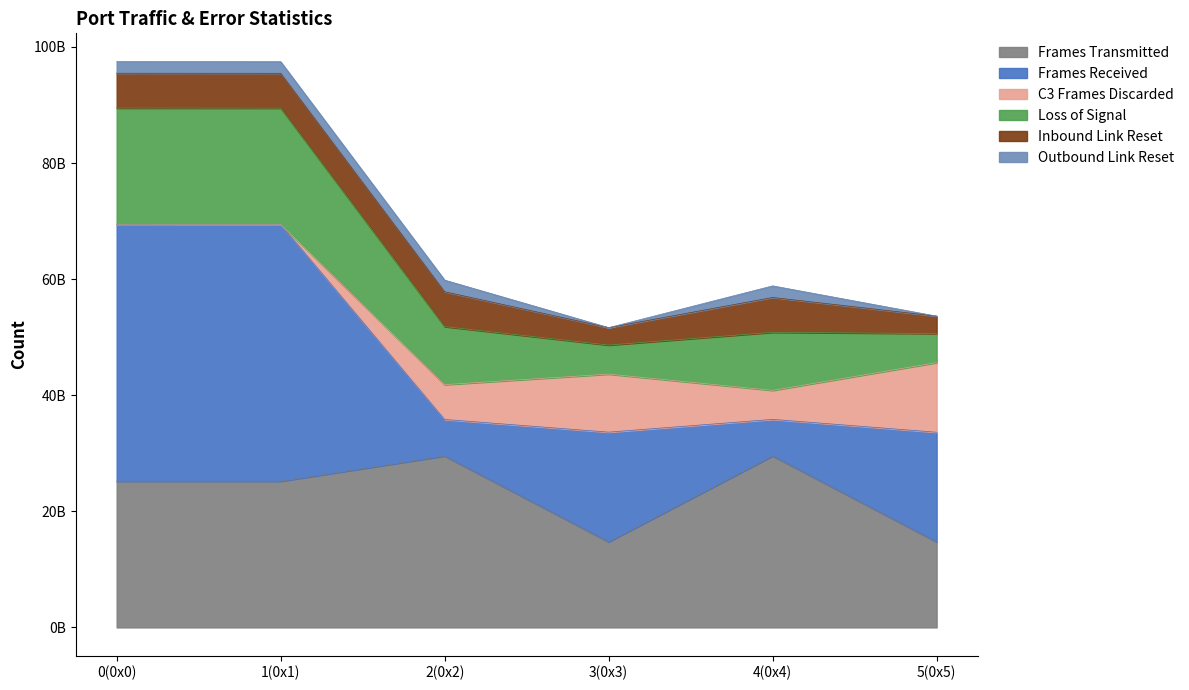

Between 1(0x1) and 2(0x2), which series saw the biggest shift?

Frames Received